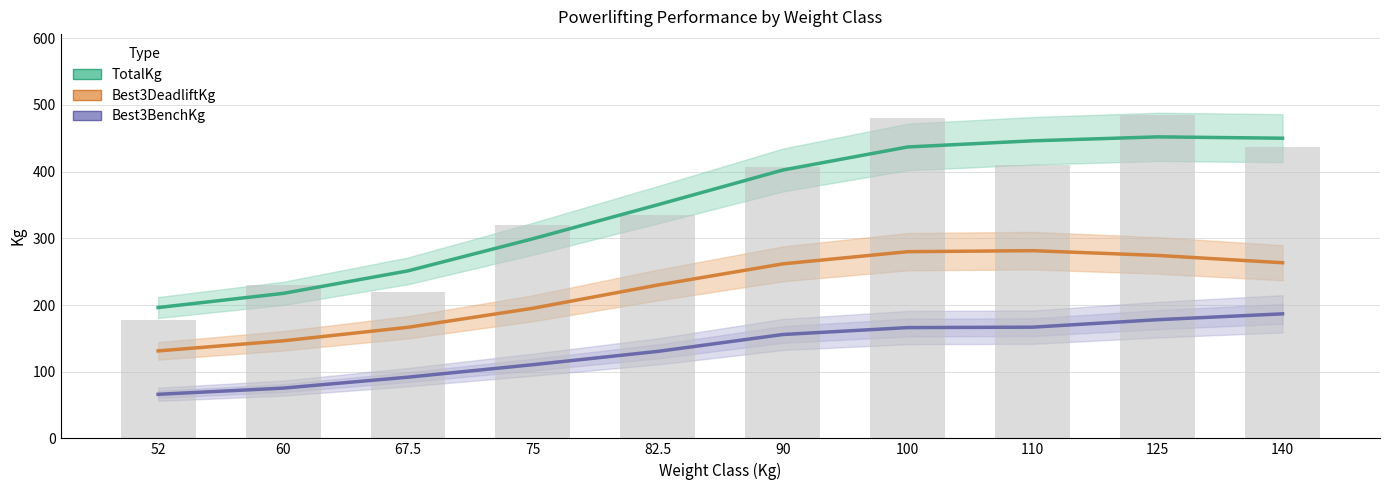

Reading left to right, transcribe all the data shown in this chart.

TotalKg: 196.2	217.4	251.2	299.4	350.4	402.4	437.0	446.2	452.2	450.1
Best3DeadliftKg: 131.1	146.3	166.6	195.1	230.0	261.7	280.0	281.5	274.3	263.4
Best3BenchKg: 66.1	75.3	91.8	110.5	130.4	155.7	166.1	166.8	178.0	186.8